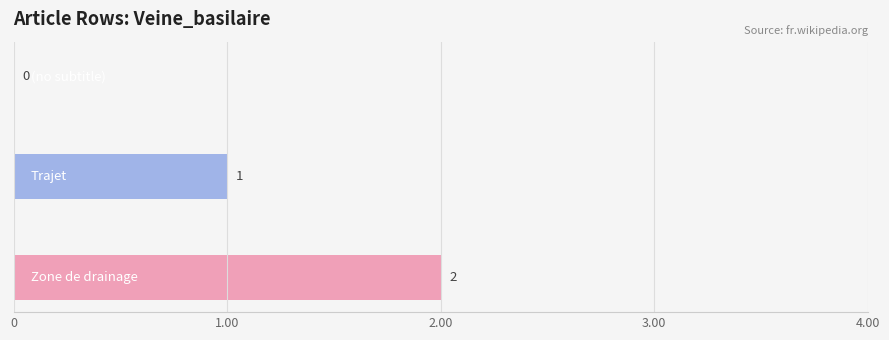

How many series are shown in this chart?

1